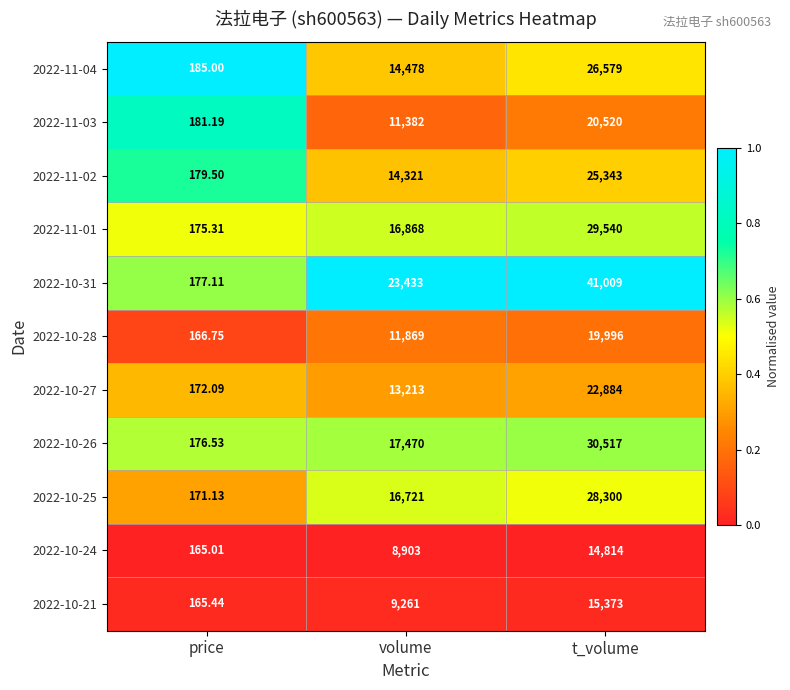

At which category does the chart reach its minimum across all series?

price